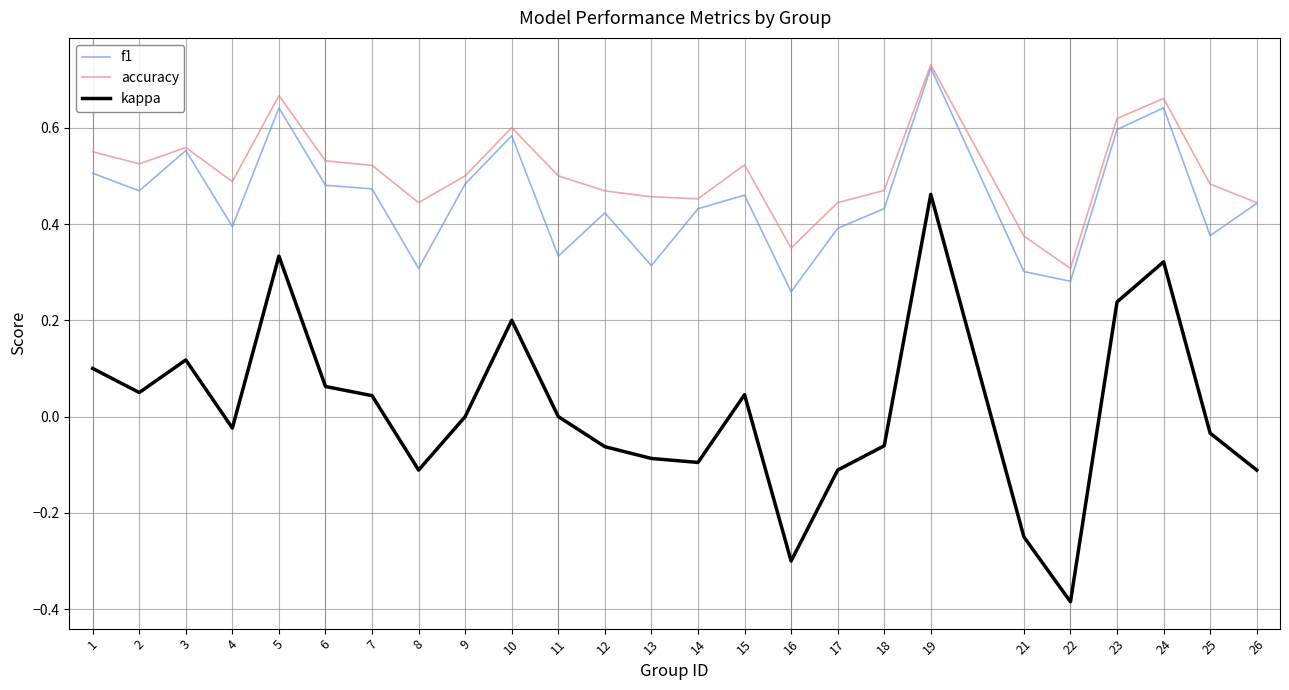

The kappa series shows -0.4 at 21. True or false?

False